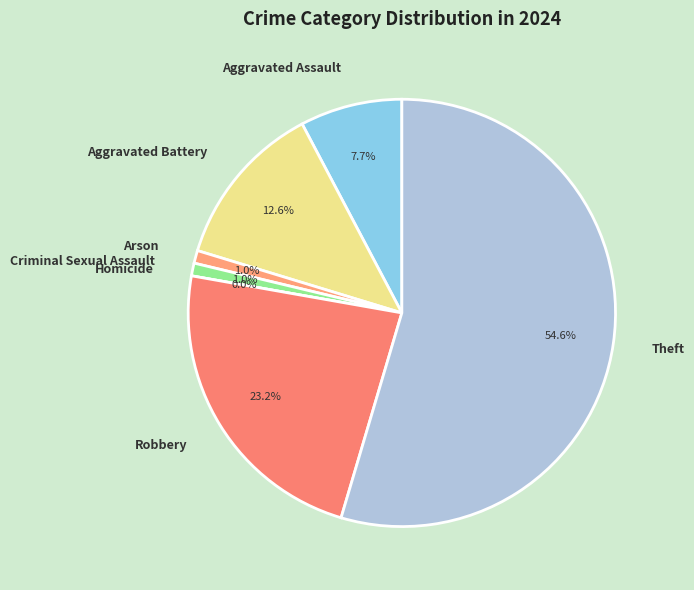

True or false: Arson accounts for 1% of the total.

True